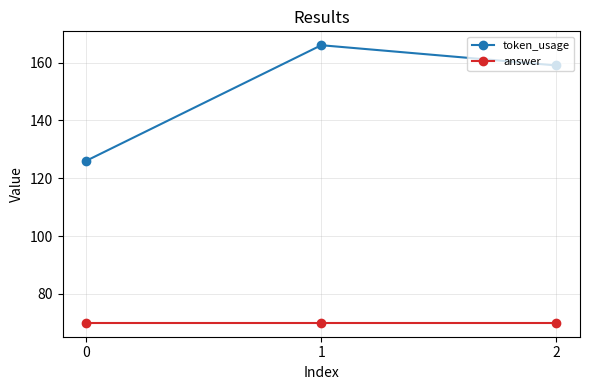

Which series has the largest range (max minus min)?

token_usage